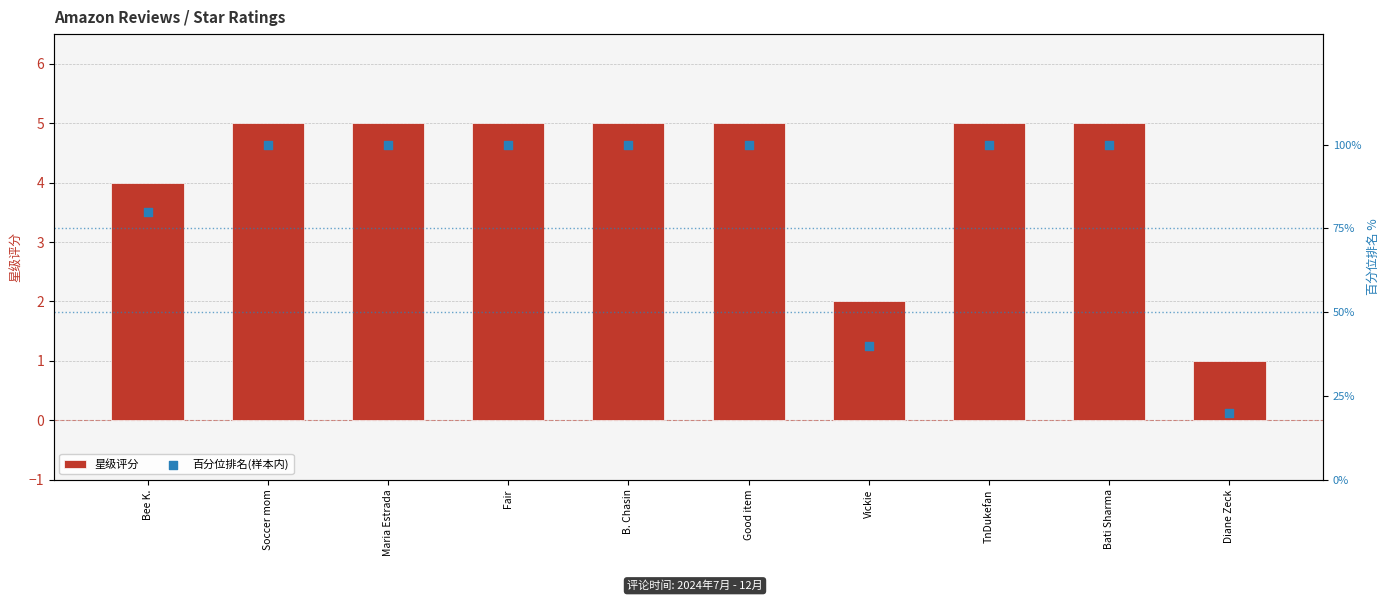

What are all the series names shown in the legend?

星级评分, 百分位排名(样本内)